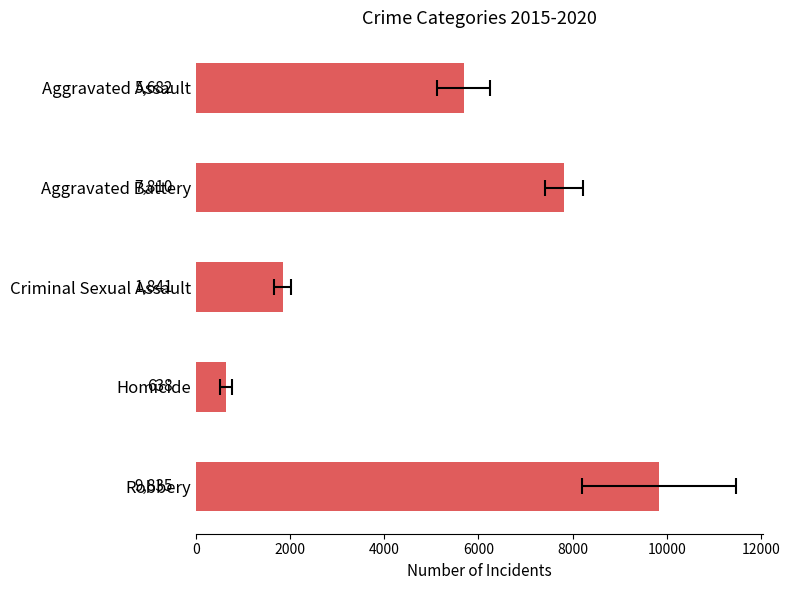

What is the smallest value displayed?

638.0